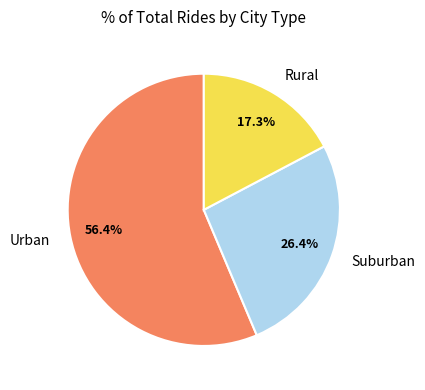

What is the largest slice in the pie chart?

Urban